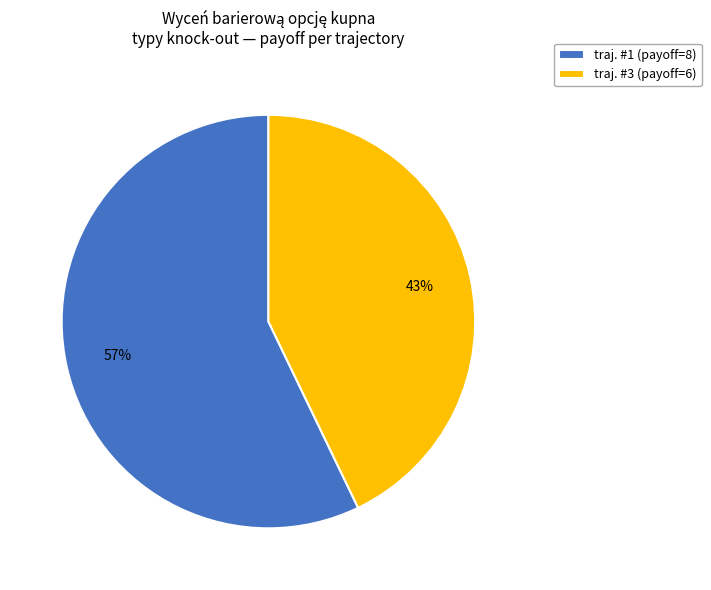

Between traj. #1 (payoff=8) and traj. #3 (payoff=6), which is larger?

traj. #1 (payoff=8)